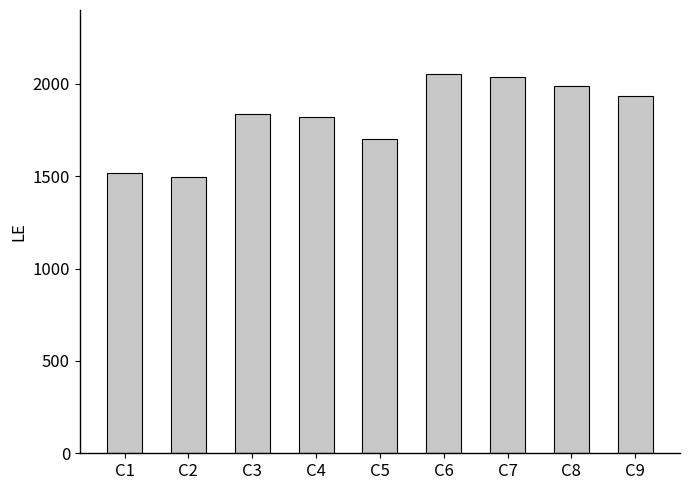

What is the difference between the second highest and second lowest values?

520